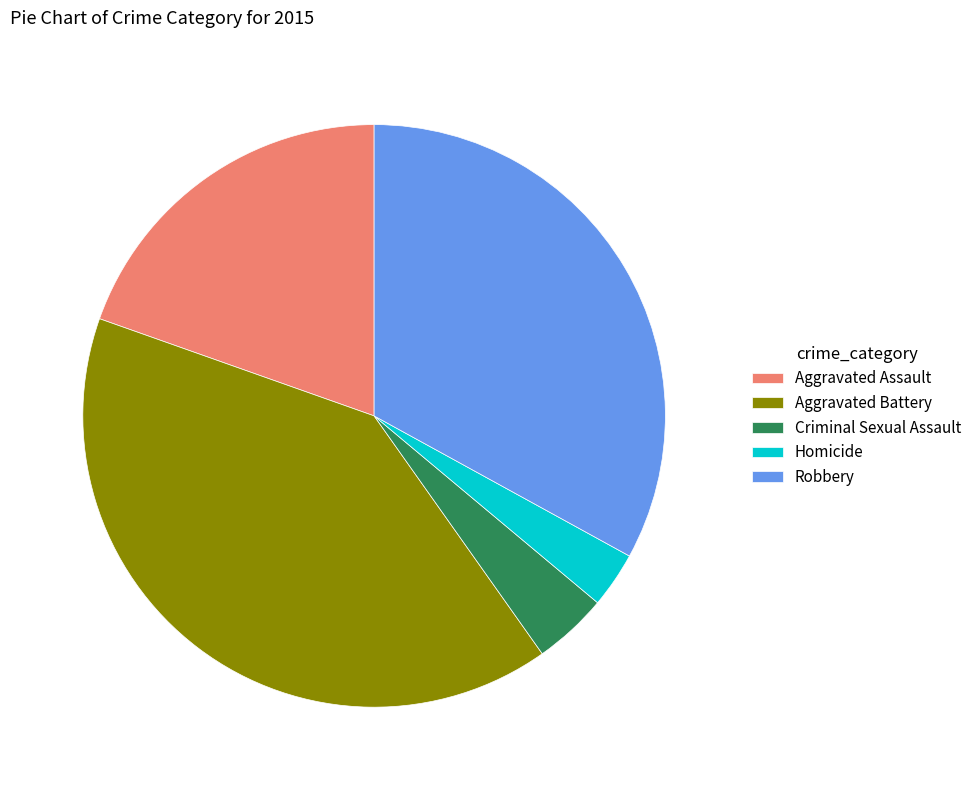

How many segments does this pie chart have?

5